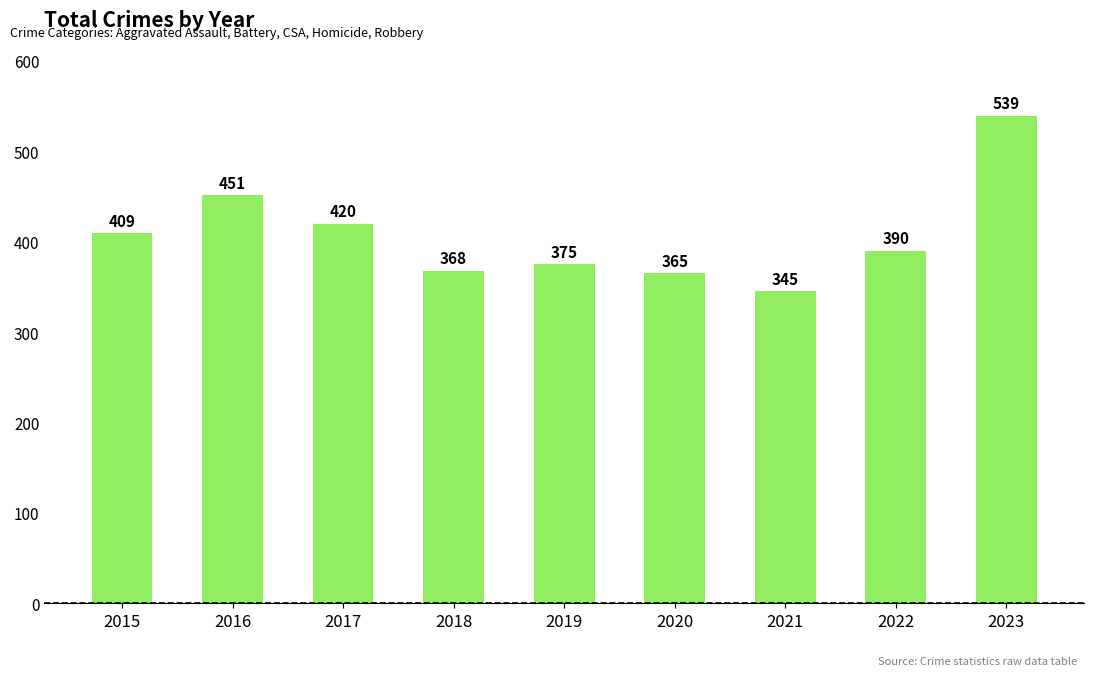

The value at 2021 is 467. True or false?

False